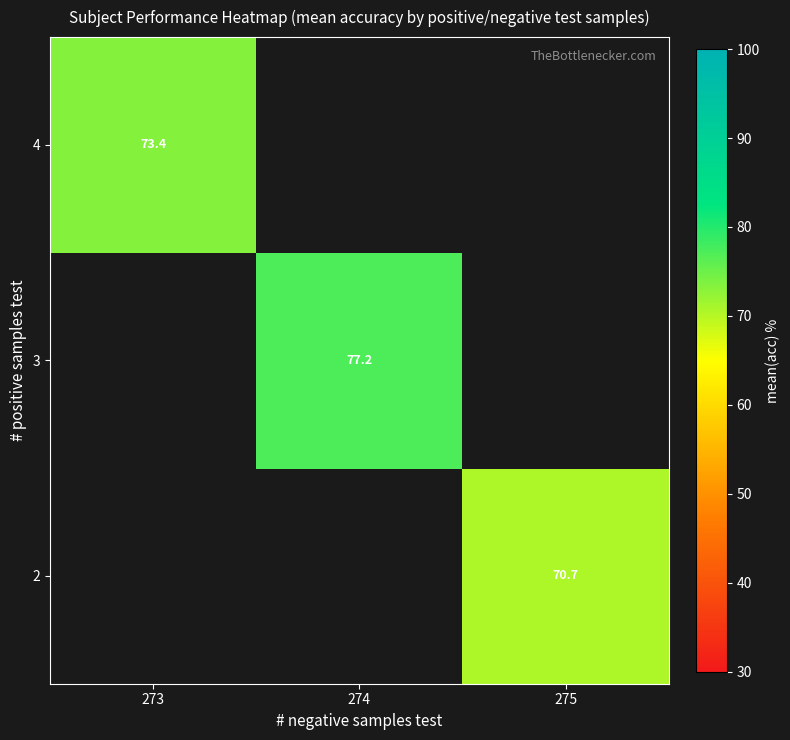

What is the smallest value displayed?

70.7